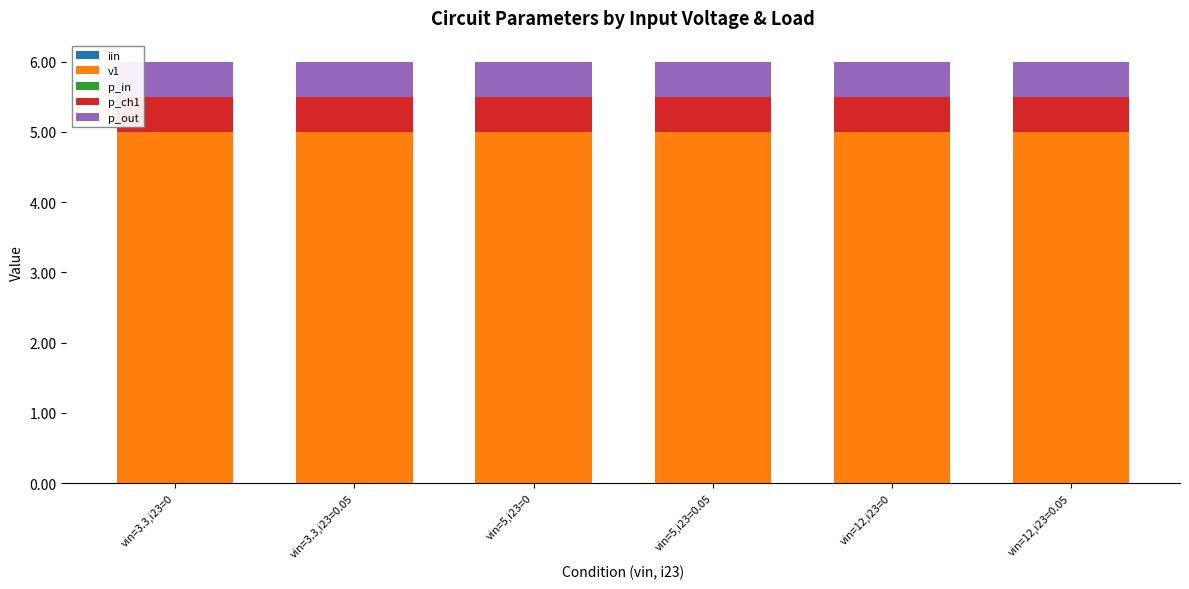

What is the label of the 4th bar from the left?

vin=5,i23=0.05